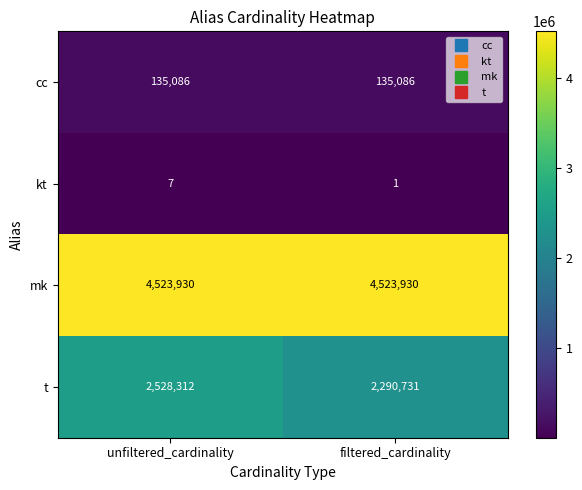

At which category is the sum across all series the highest?

unfiltered_cardinality